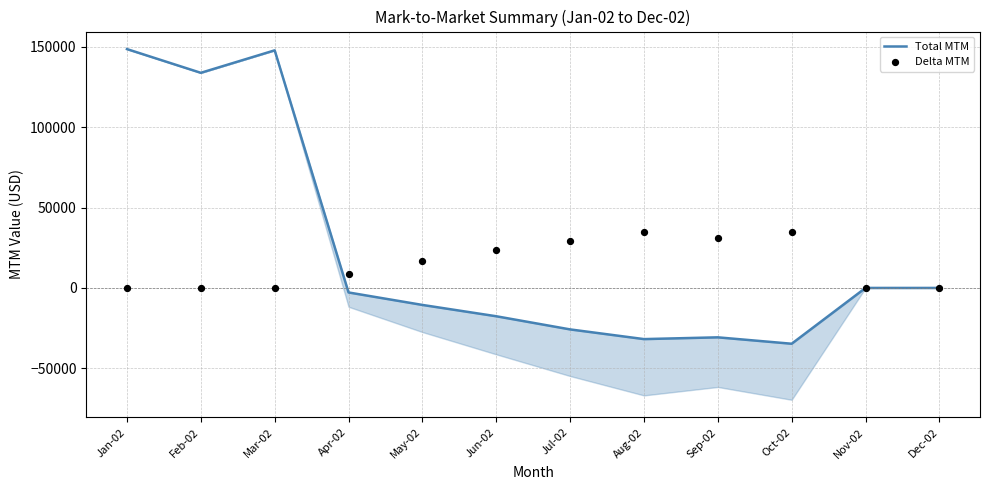

At which category is the sum across all series the highest?

Jan-02